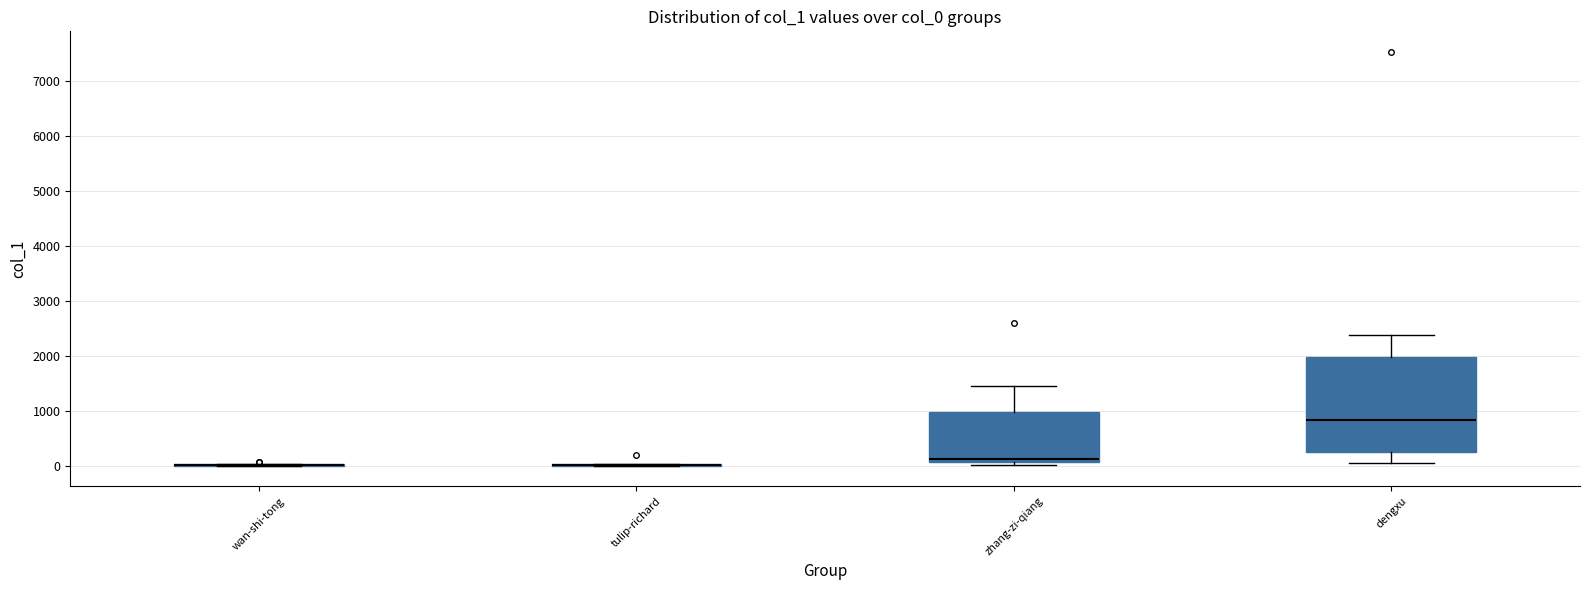

Which box is the tallest, from its lower edge to its upper edge?

dengxu